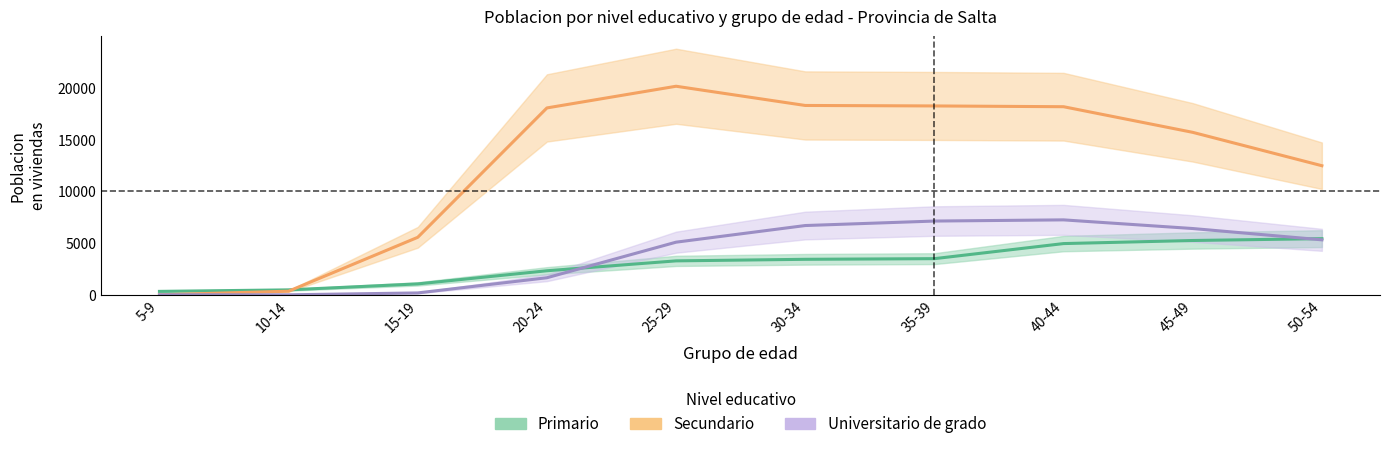

True or false: Secundario has a value of 23725 at 20-24.

False